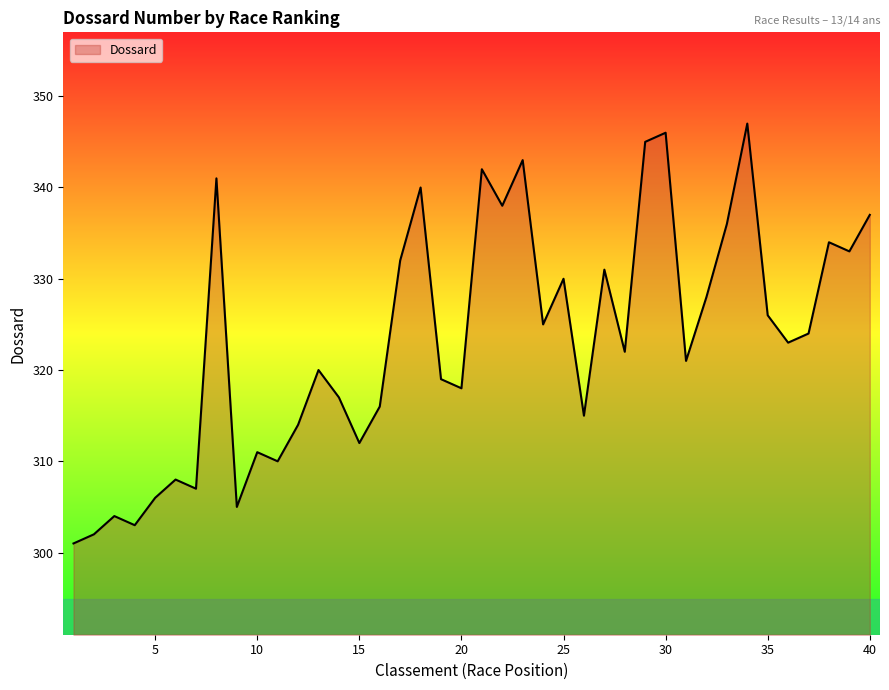

What is the greatest value displayed?

347